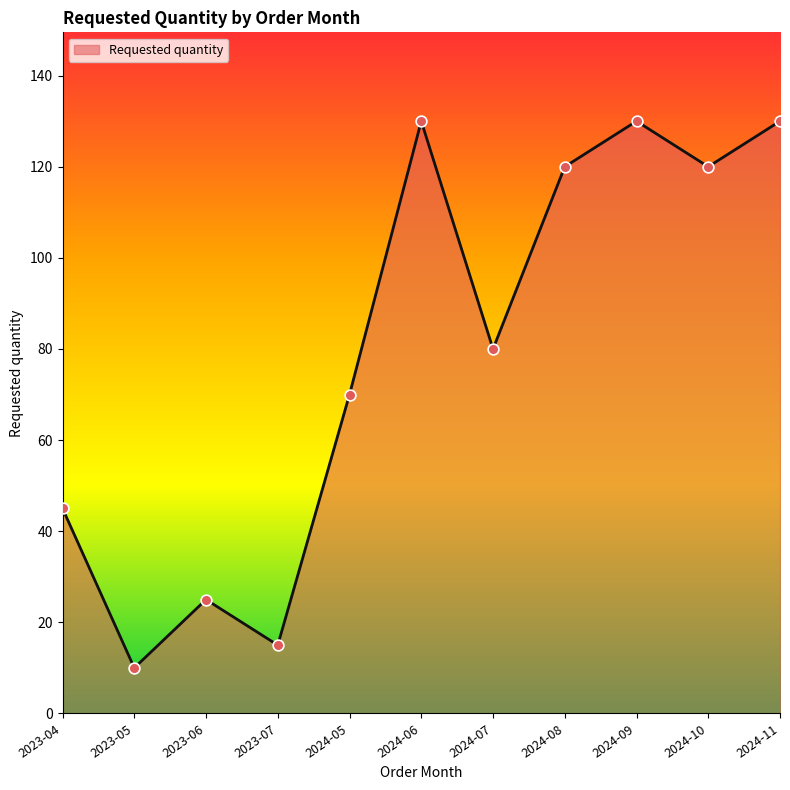

What is the change in value from 2023-07 to 2024-08?

+105